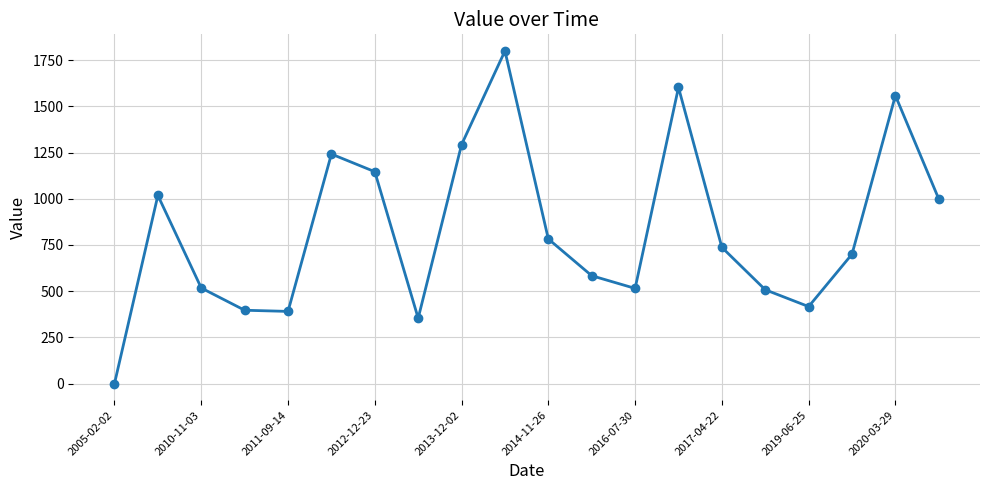

What is the difference between the maximum and second lowest values?

1446.5